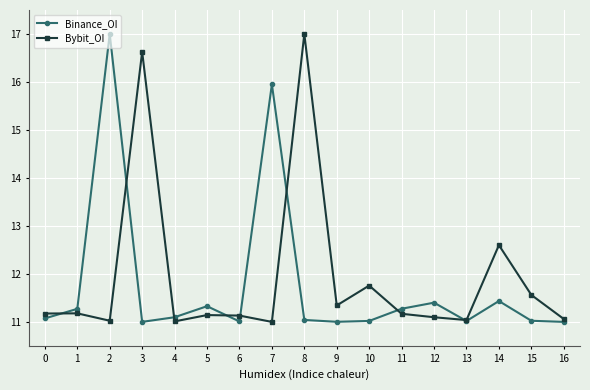

Read the Bybit_OI value at 6.

11.1